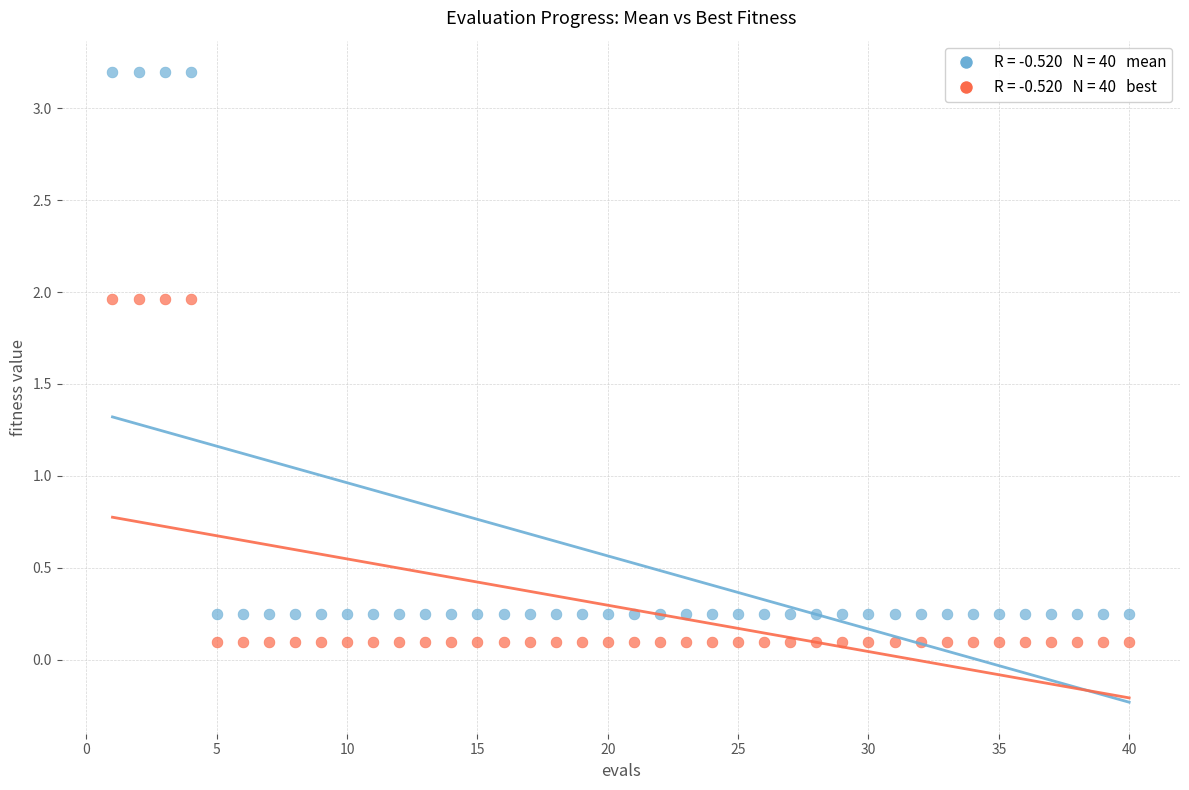

Across all data points, what is the range of X values (max minus min)?

39.0